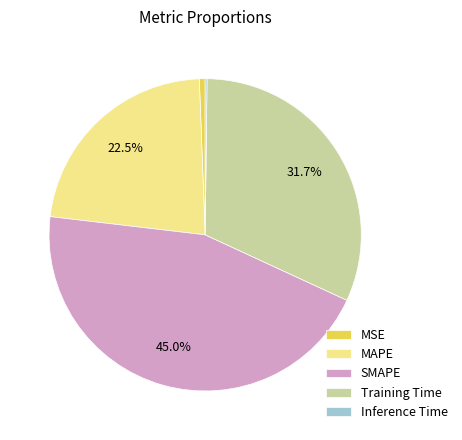

To the nearest percent, what percentage of the pie is MSE?

1%